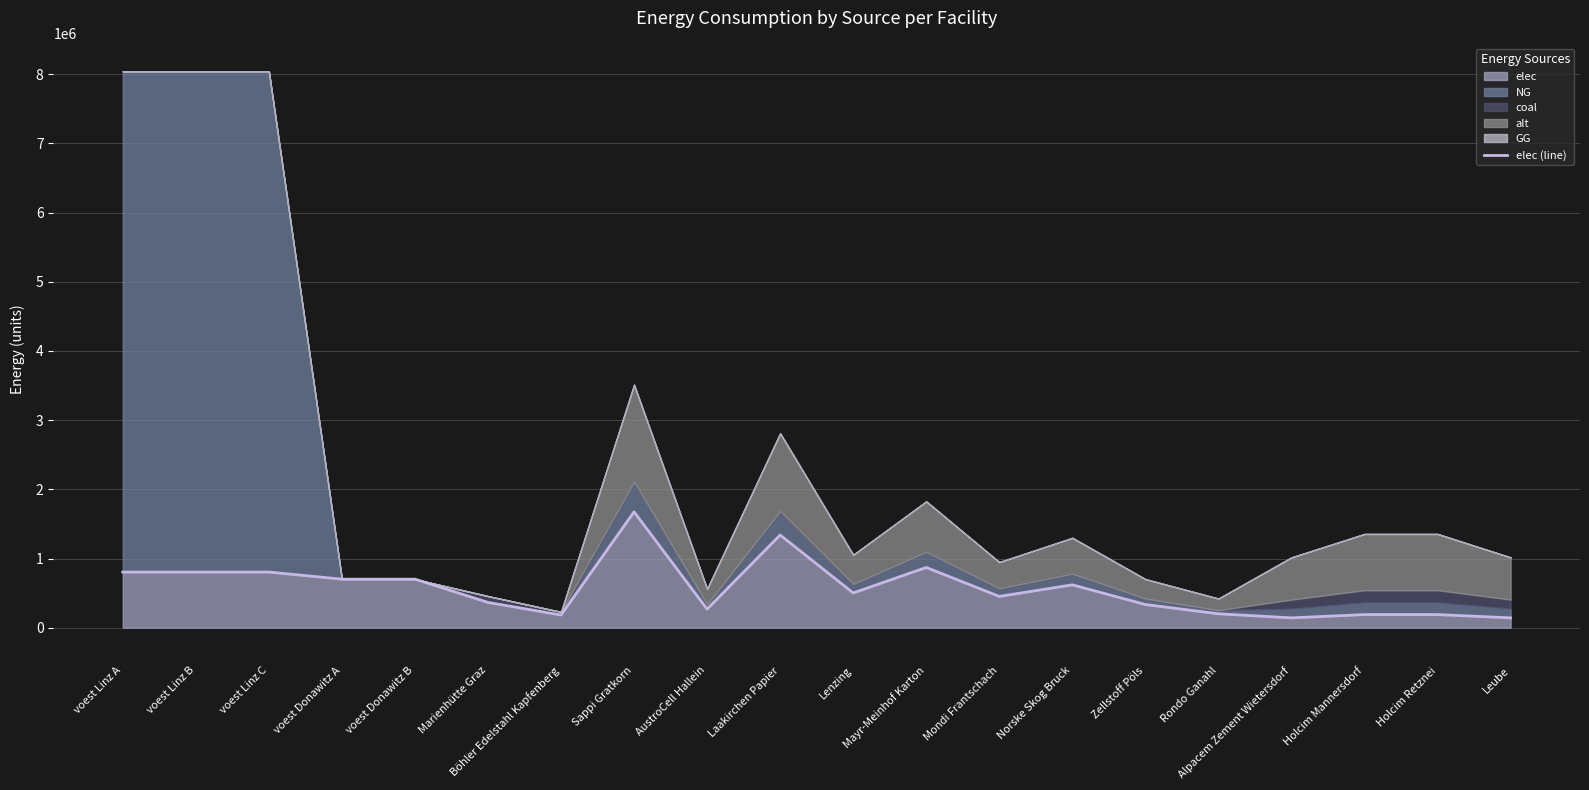

Where is the first local maximum?

Sappi Gratkorn